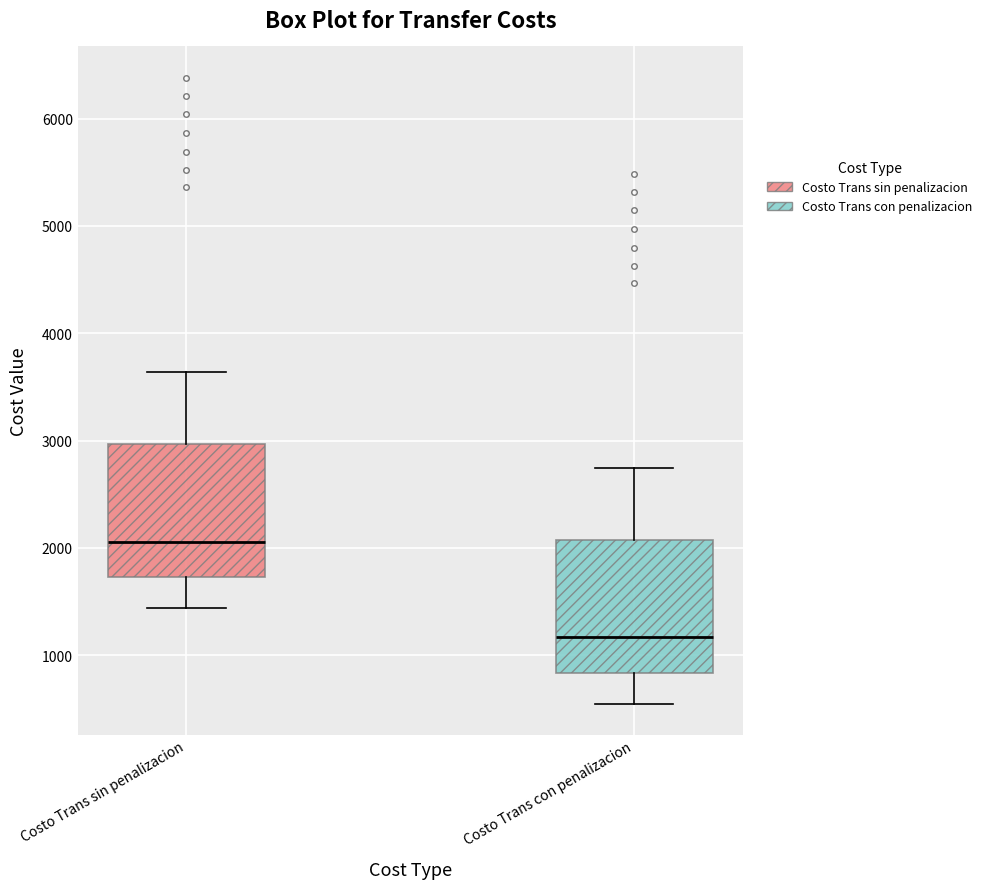

Reading left to right, transcribe this box plot: for each box, give where its median line is, the range the box spans, and where its two whiskers end, as read against the y-axis. The values are not printed on the chart, so give them approximately, as read against the axis.

Costo Trans sin penalizacion: median 2100, box 1700 to 3000, whiskers 1400 to 3600
Costo Trans con penalizacion: median 1200, box 800 to 2100, whiskers 500 to 2700